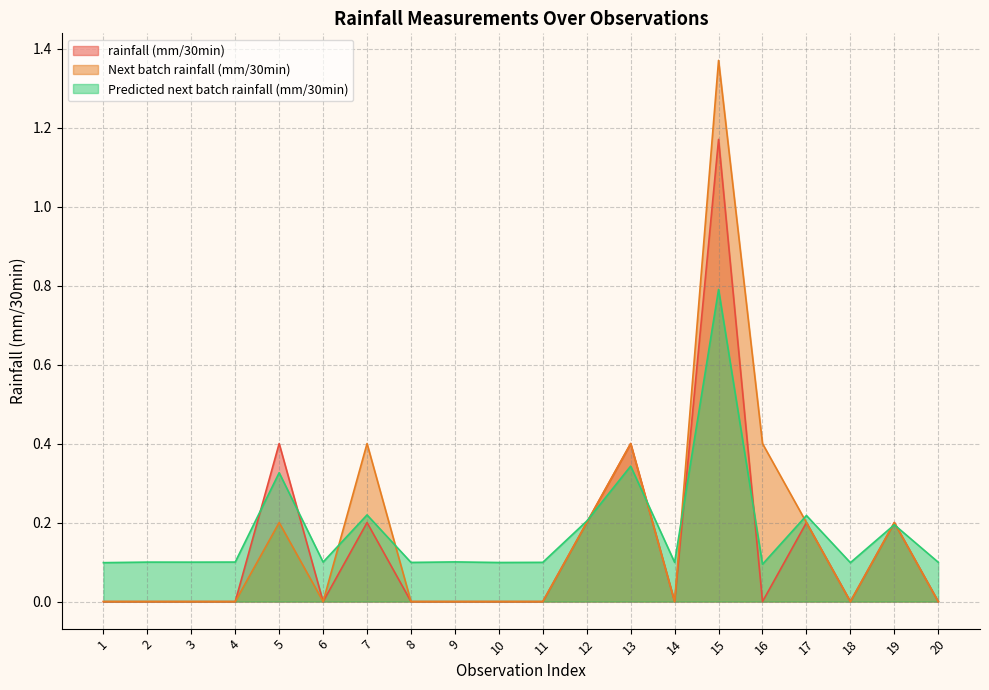

Rank the series by their maximum value, from lowest to highest.

Predicted next batch rainfall (mm/30min), rainfall (mm/30min), Next batch rainfall (mm/30min)